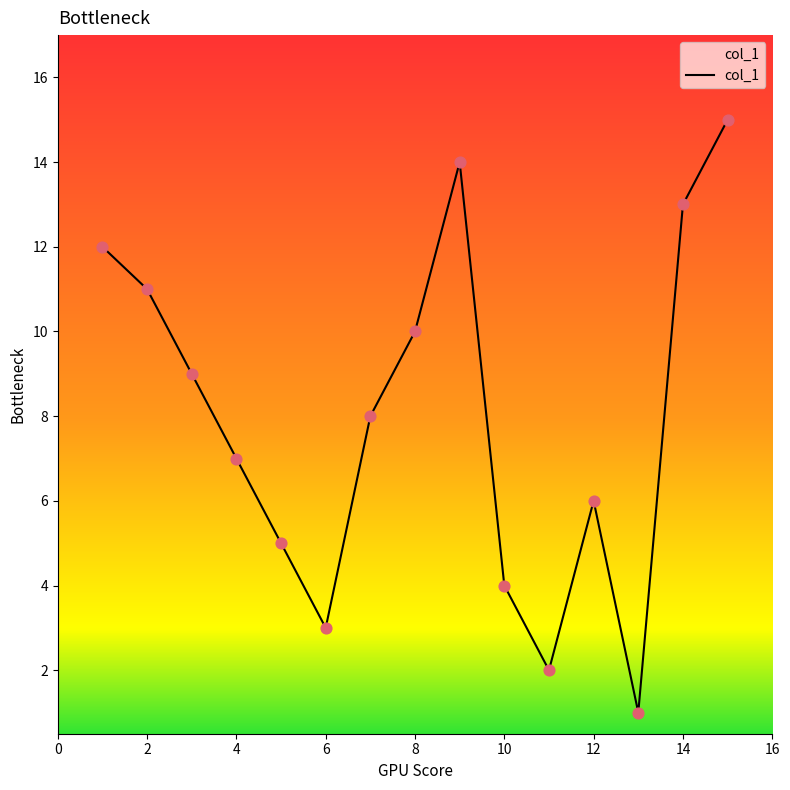

What is the maximum value shown in the chart?

15